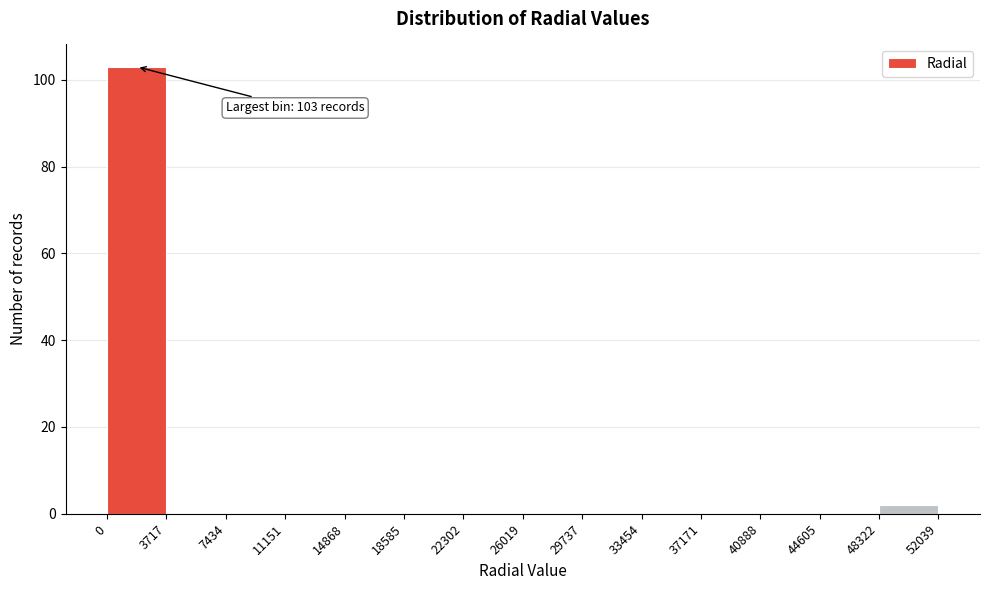

Which range on the x-axis has the tallest bar?

0 to 3717